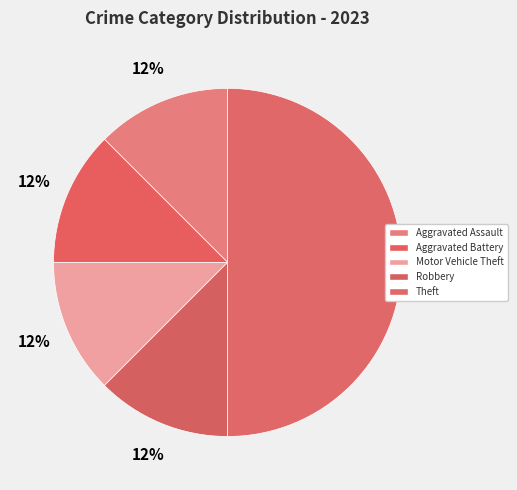

Is there a majority slice in this chart?

No